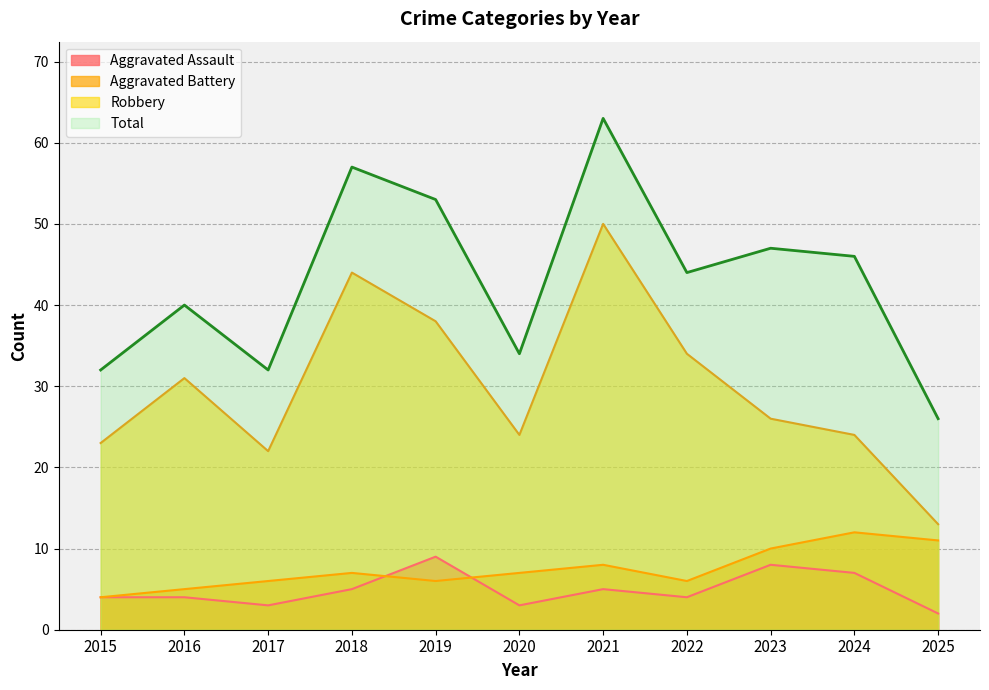

How many values in the Robbery series are below 26?

5